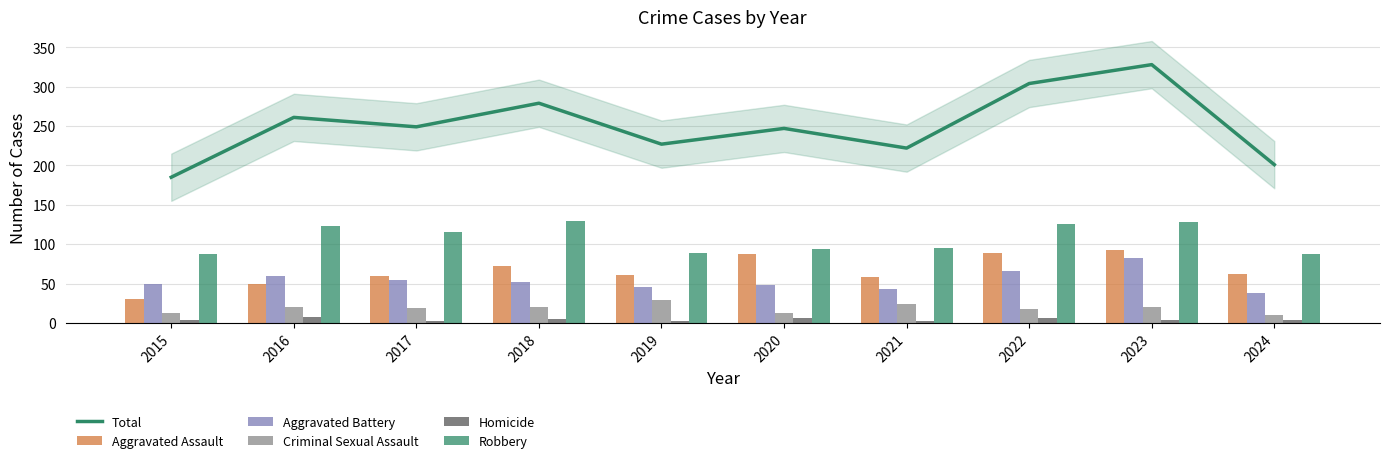

At how many categories does at least one series exceed 179?

10